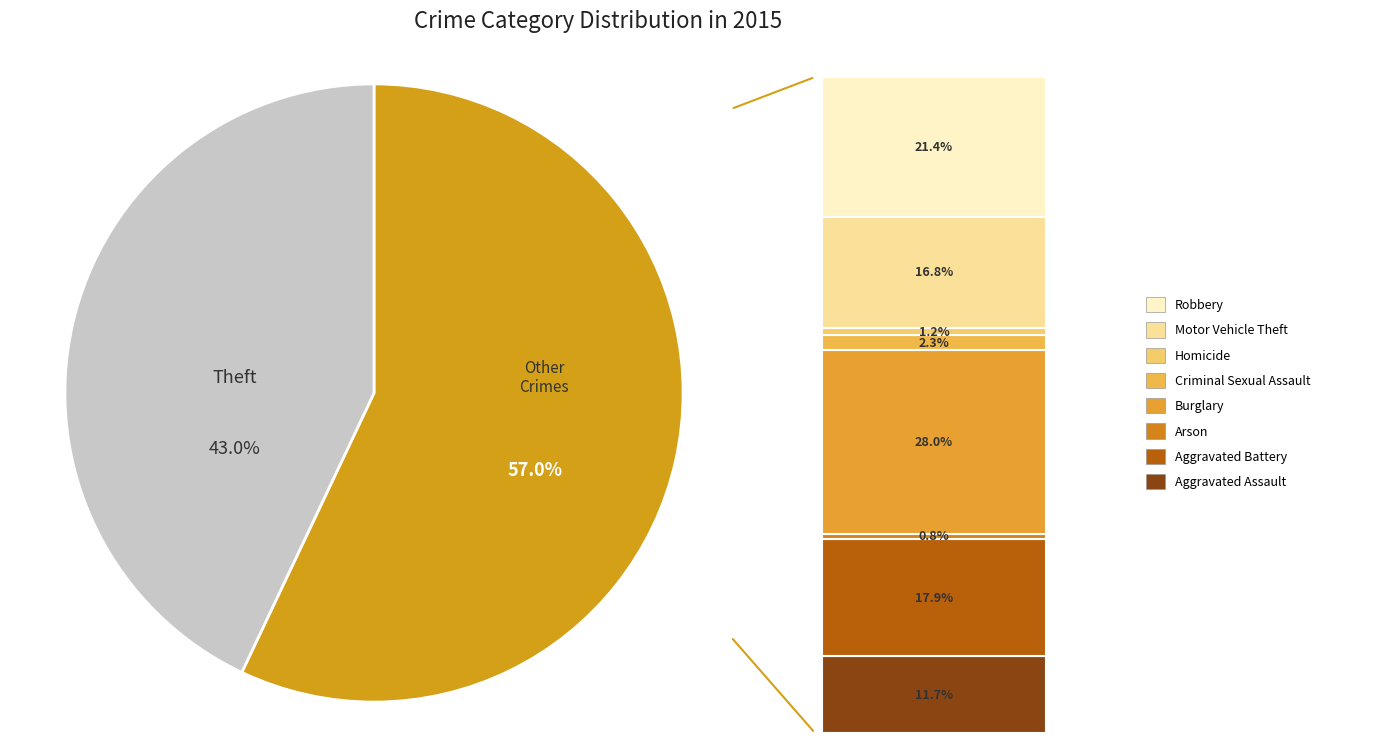

Is there a majority slice in this chart?

Yes